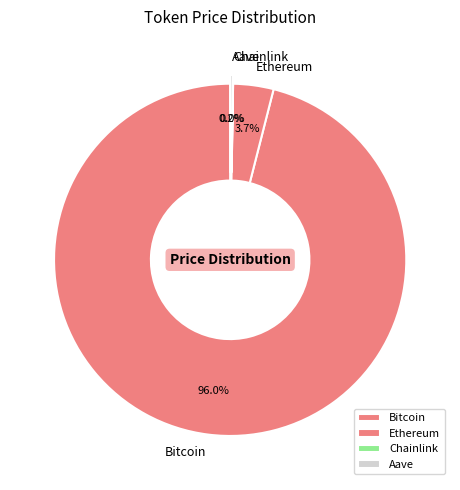

To the nearest percent, what percentage of the pie is Bitcoin?

96%